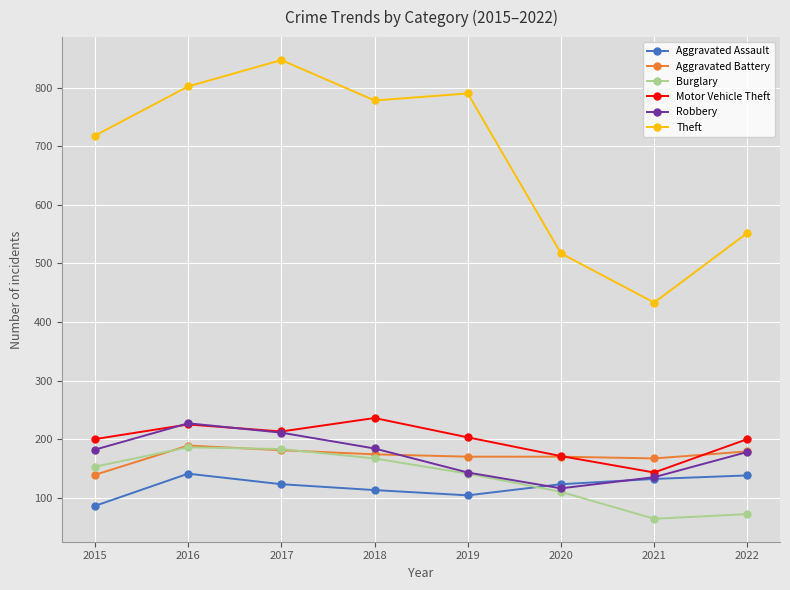

Which series has the widest spread of values?

Theft